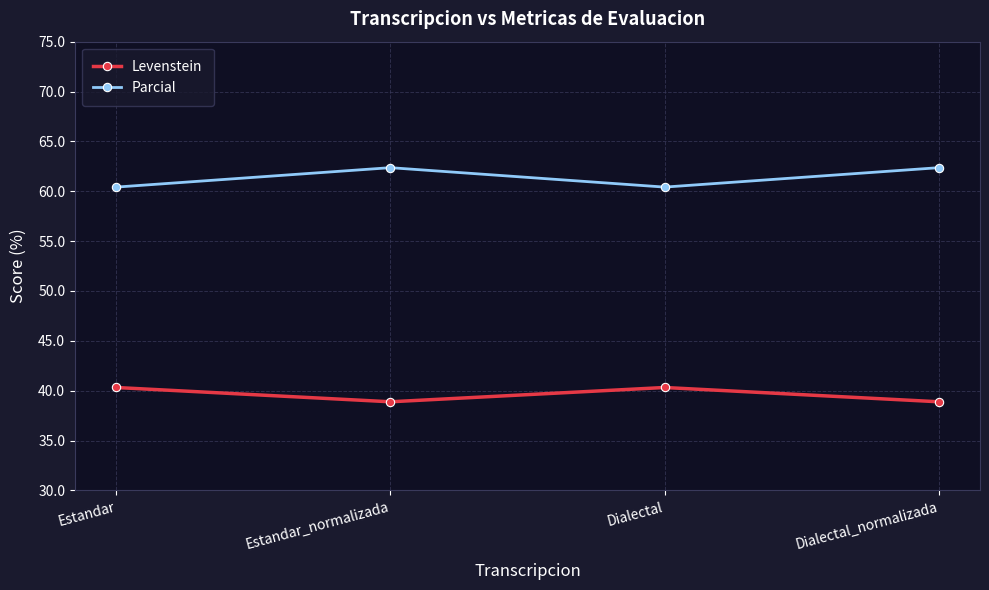

Count the Parcial values in the range 60 to 62.

2